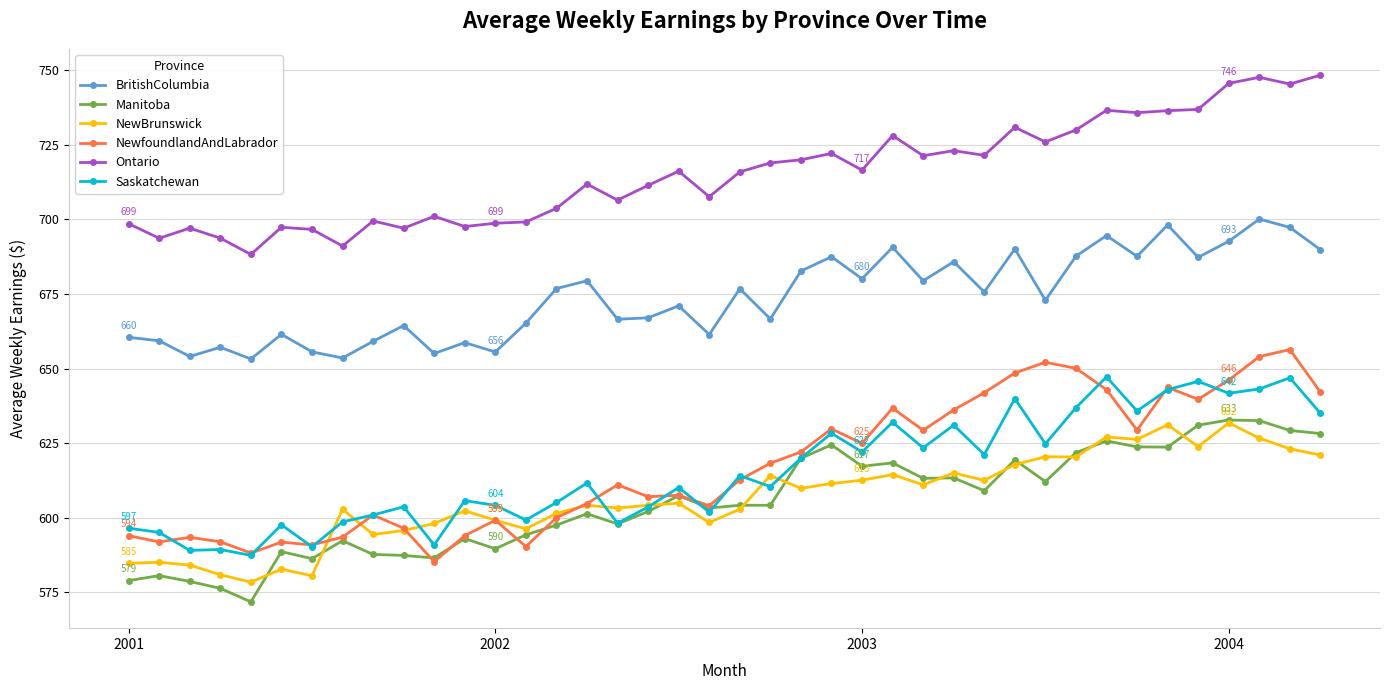

What is the greatest value displayed?

748.3